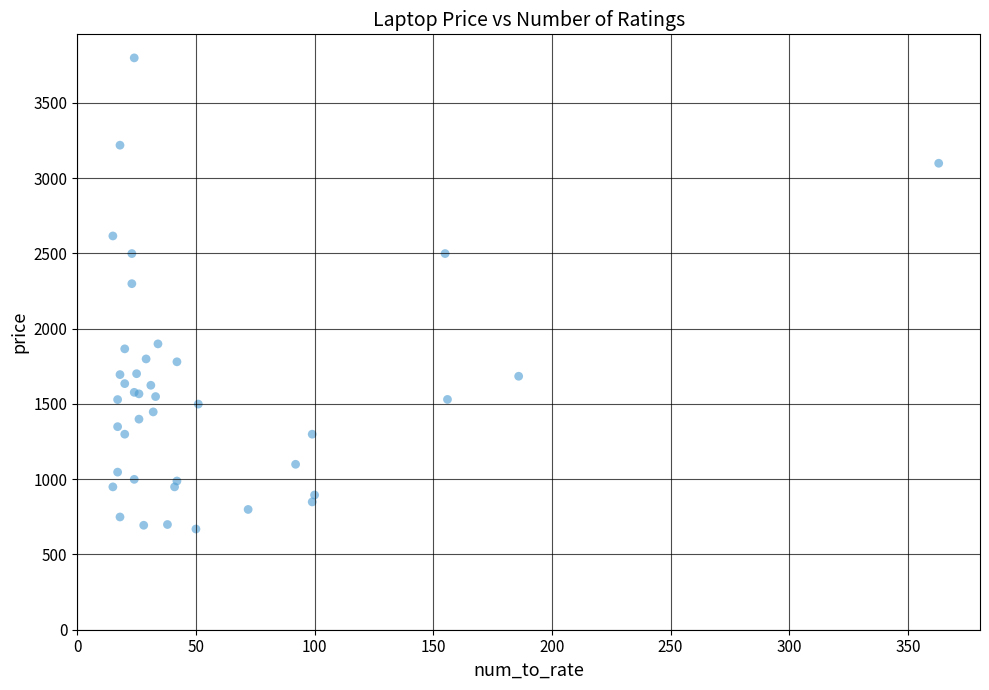

What Y value in the scatter plot is closest to 2234?

2299